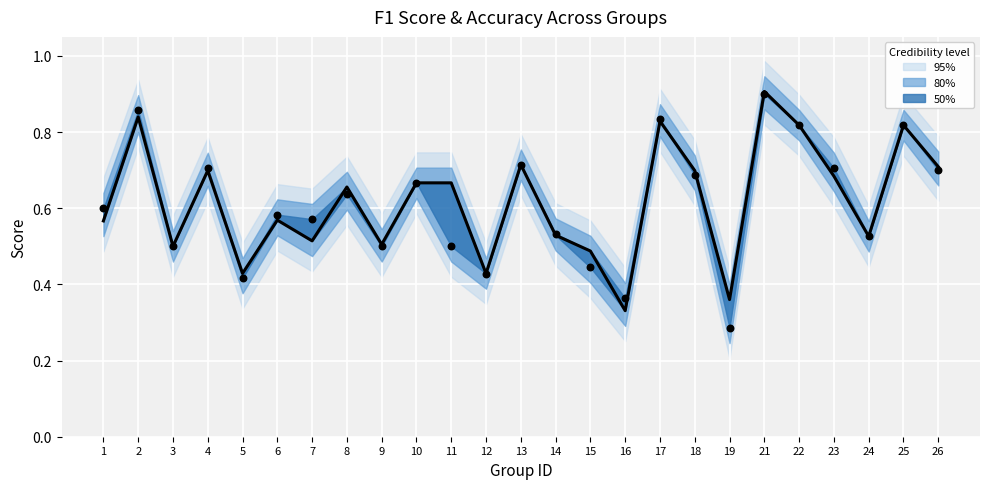

Which series has the largest total across all categories?

f1